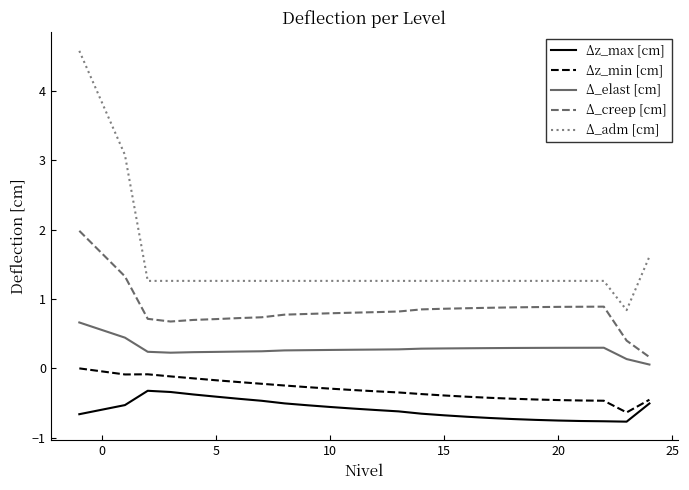

Count the number of categories in the chart.

25